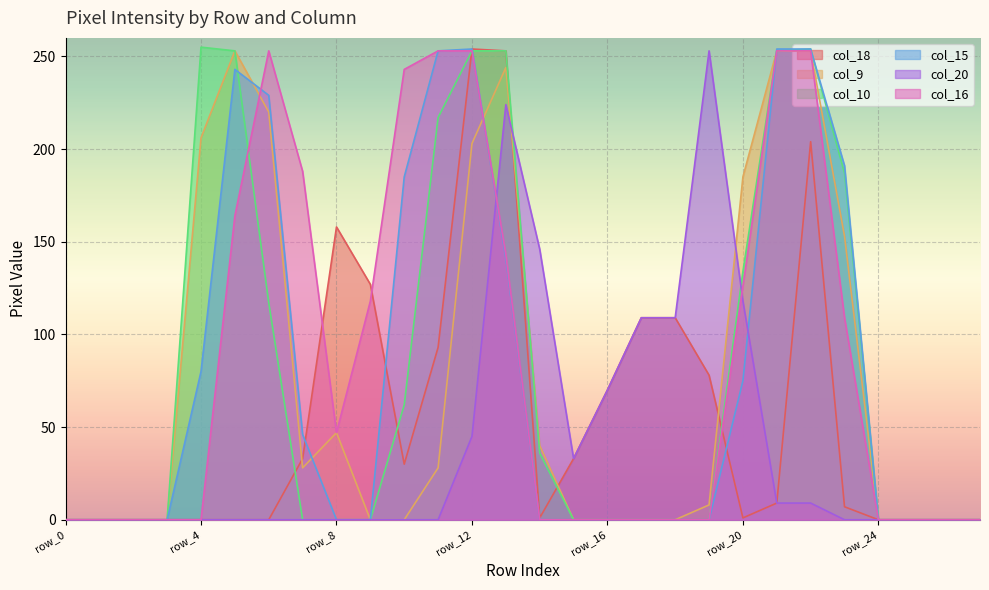

At which category does col_16 reach its first local peak?

row_6